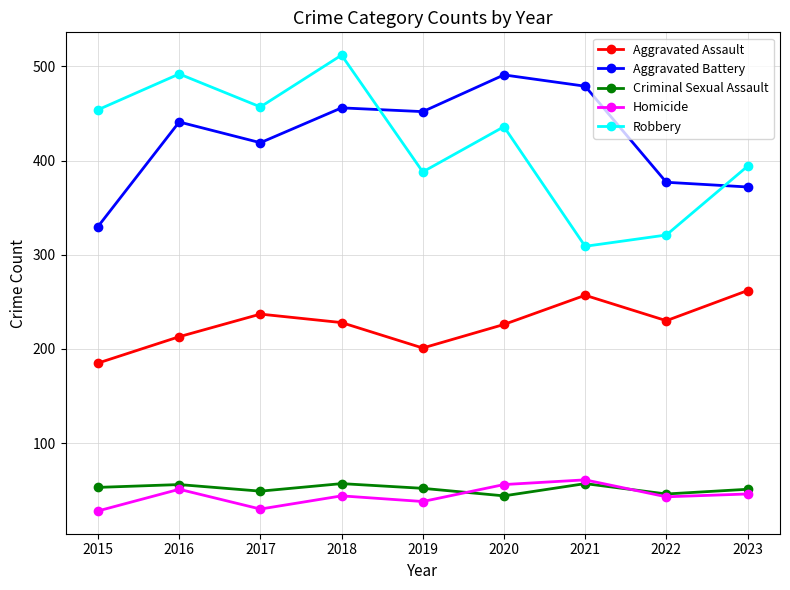

What is the value of the Homicide point at the 5th from the left?

38